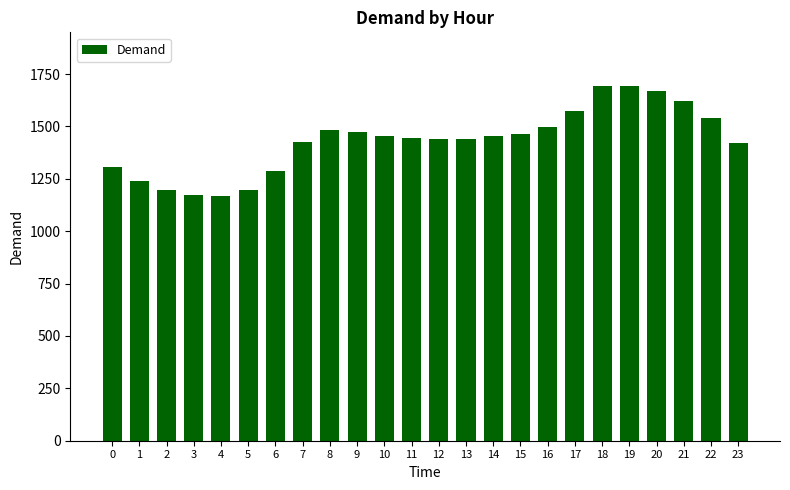

The value at 5 is 1197.7. True or false?

True